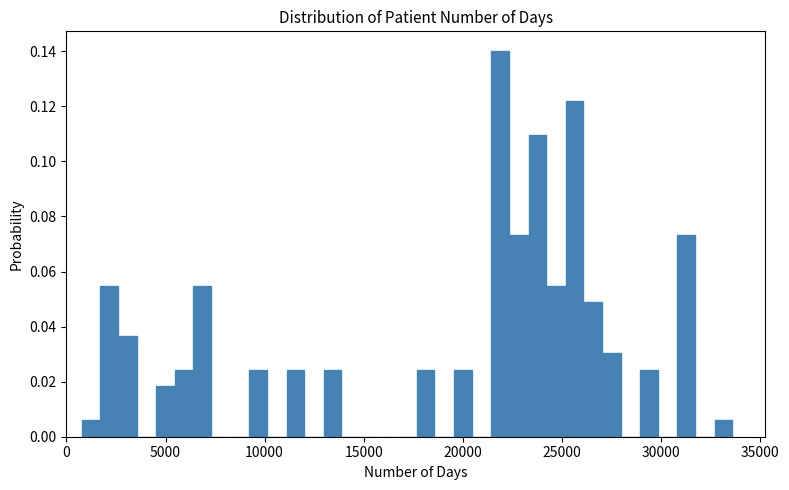

Read against the x-axis, roughly where is the centre of the tallest bar?

22000